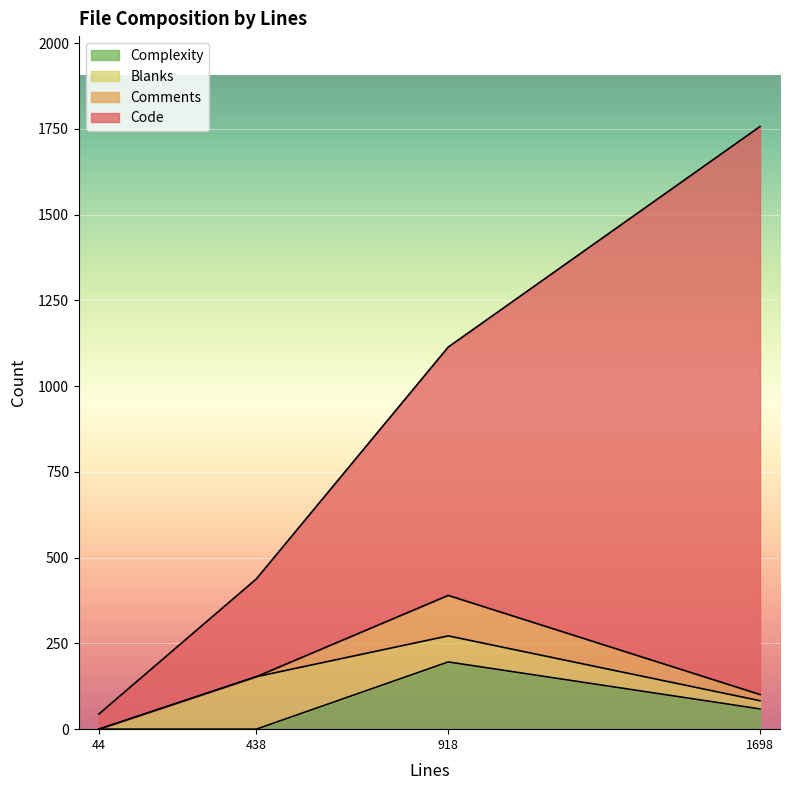

What is the difference between the maximum and minimum values in the Complexity series?

196